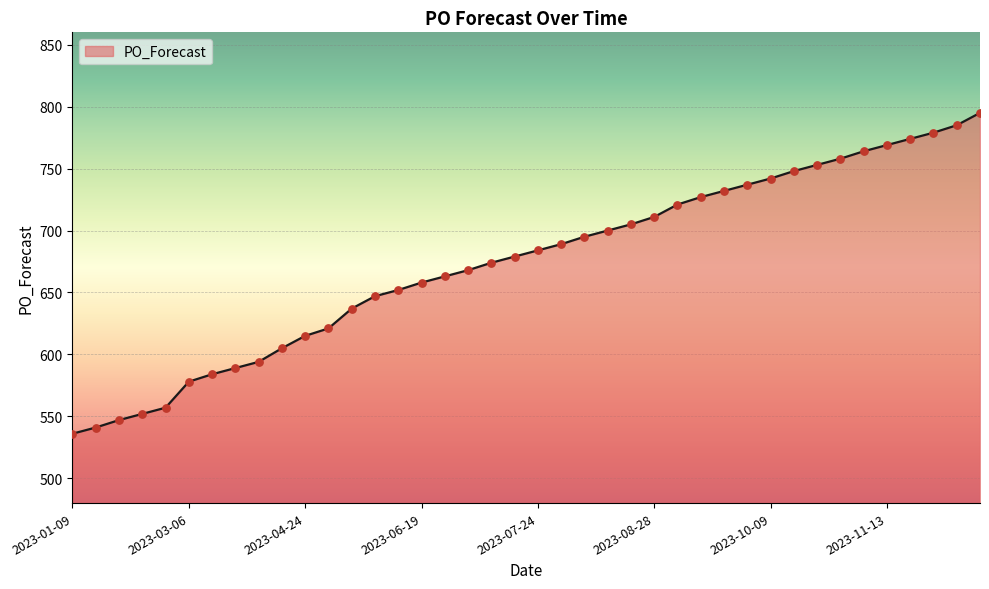

What is the maximum value shown in the chart?

795